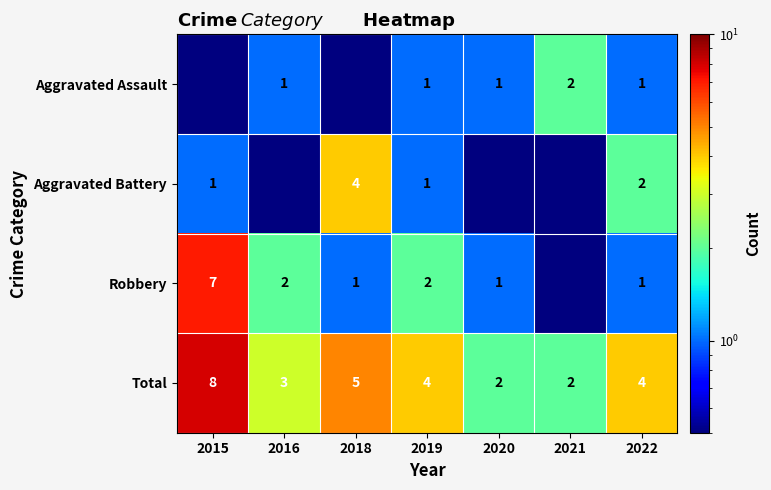

What is the difference between the Total values at 2022 and 2016?

1.0